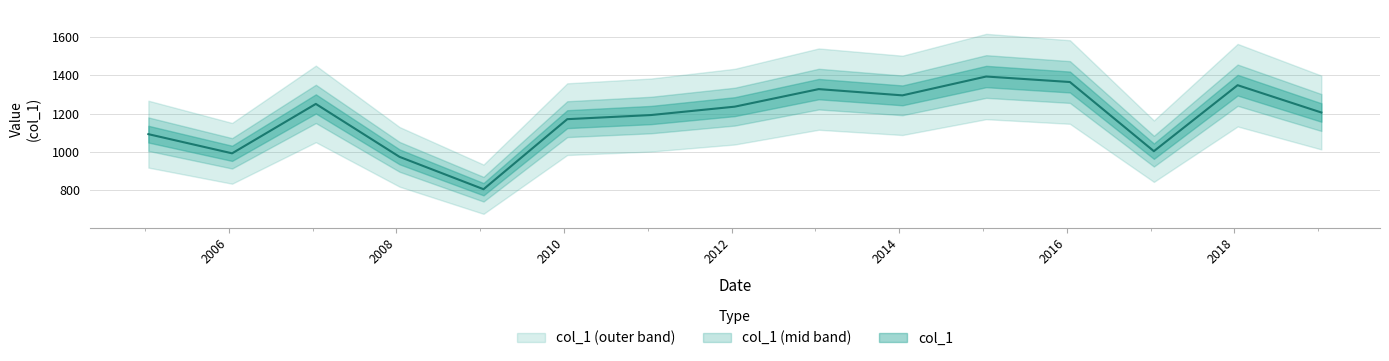

How many values exceed 1205?

8